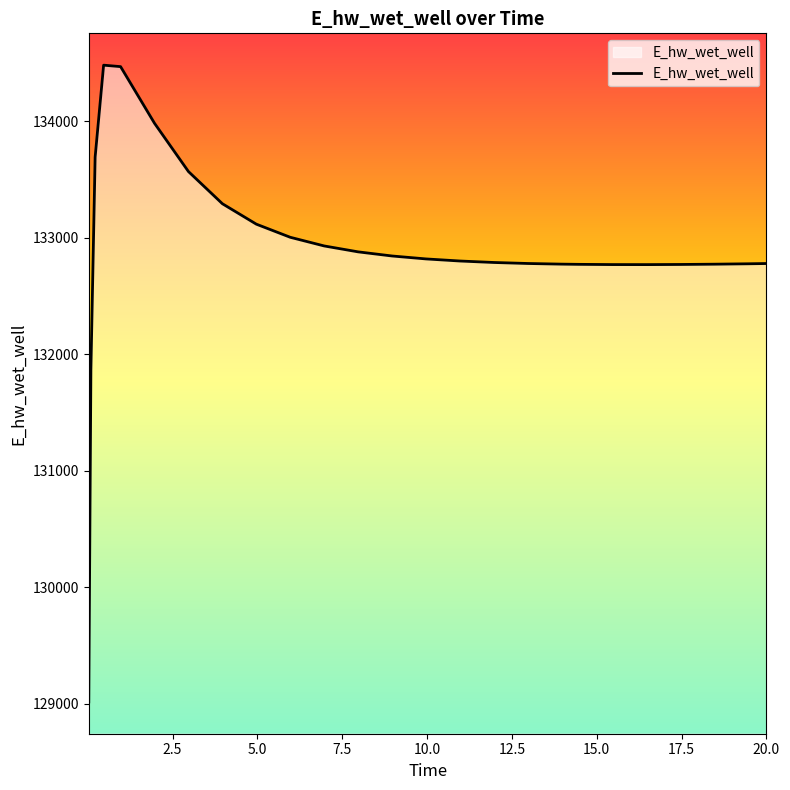

What is the difference between the maximum and minimum values?

5465.0